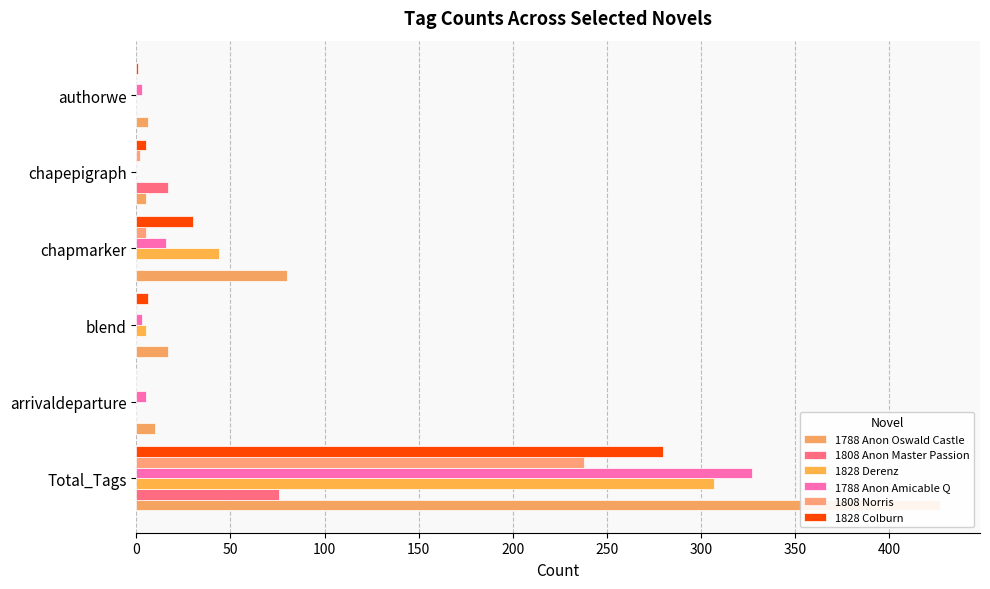

What is the difference between the second highest and minimum values in the 1788 Anon Amicable Q series?

16